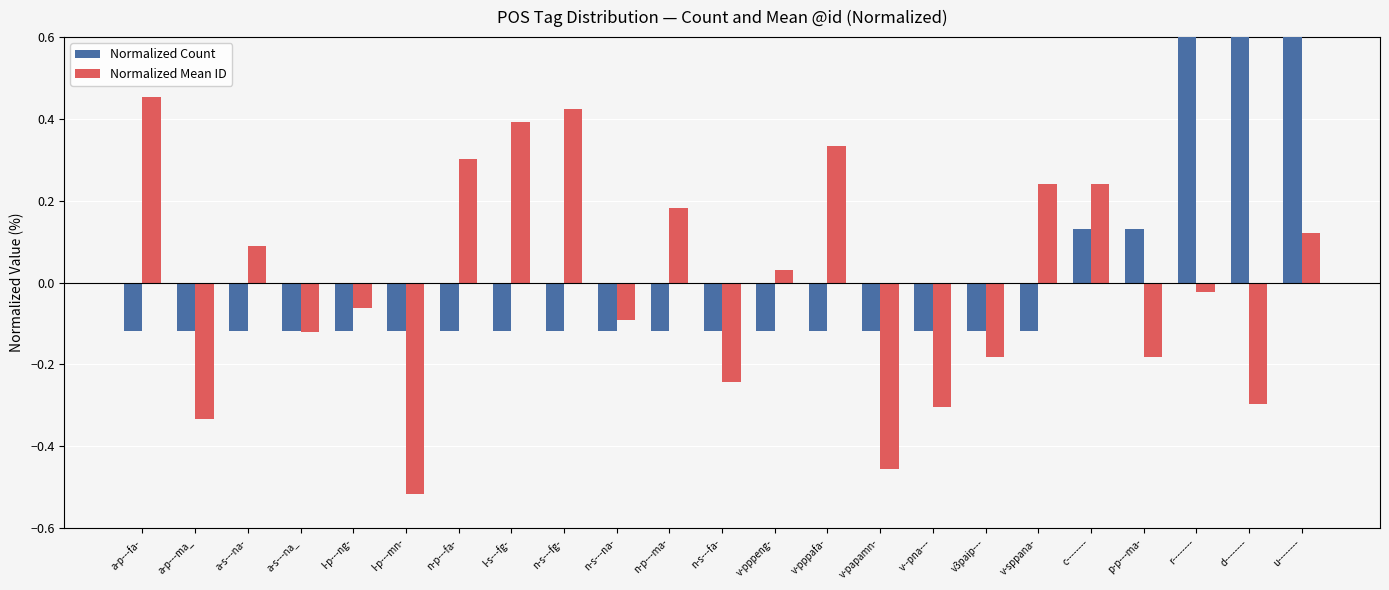

Is it true that Normalized Mean ID equals 0.2 at c--------?

True